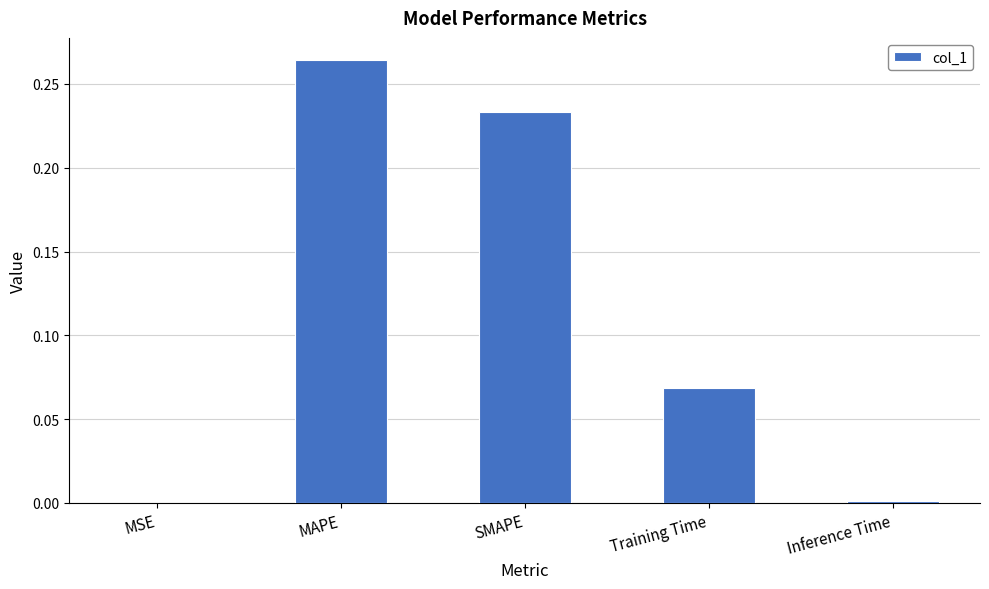

True or false: the data shows 0.4 at SMAPE.

False